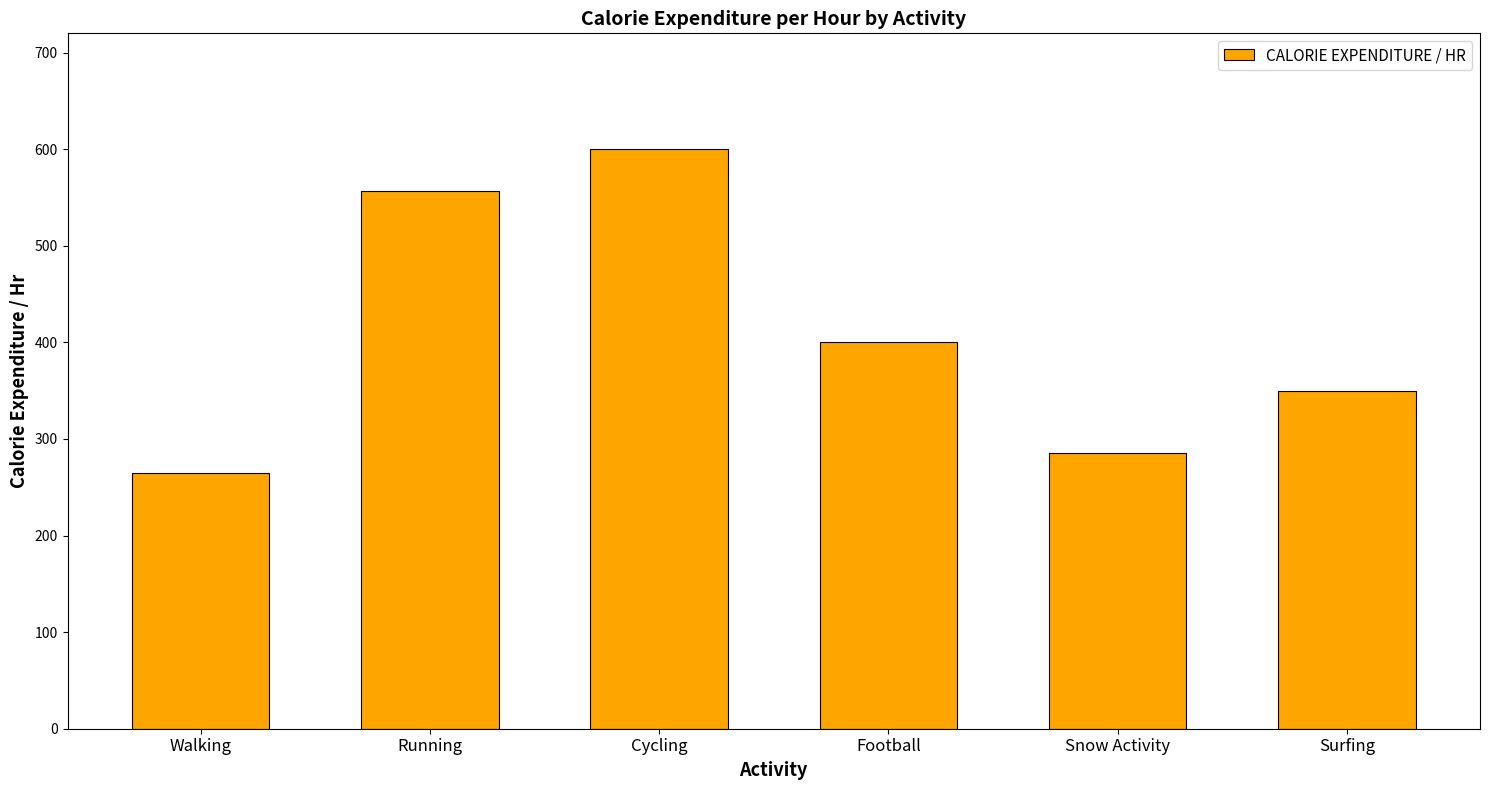

Reading right to left, what are all the values shown in this chart?

350	285	400	600	557	265